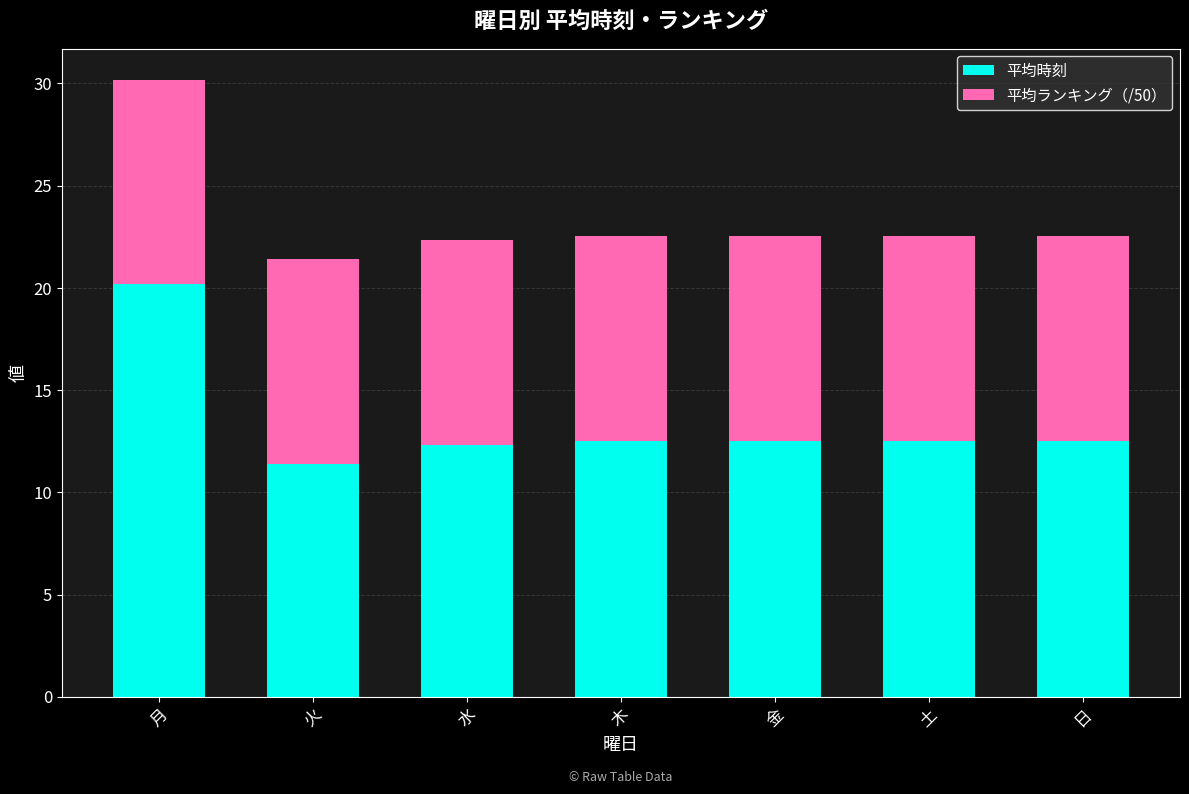

What is the minimum value for 平均時刻?

11.4